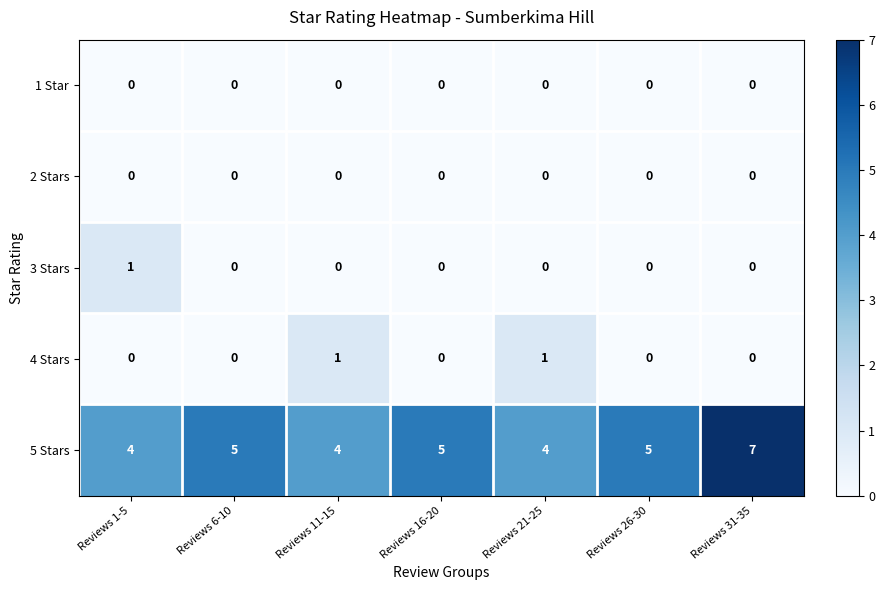

What is the sum of the 5 Stars values at Reviews 21-25 and Reviews 11-15?

8